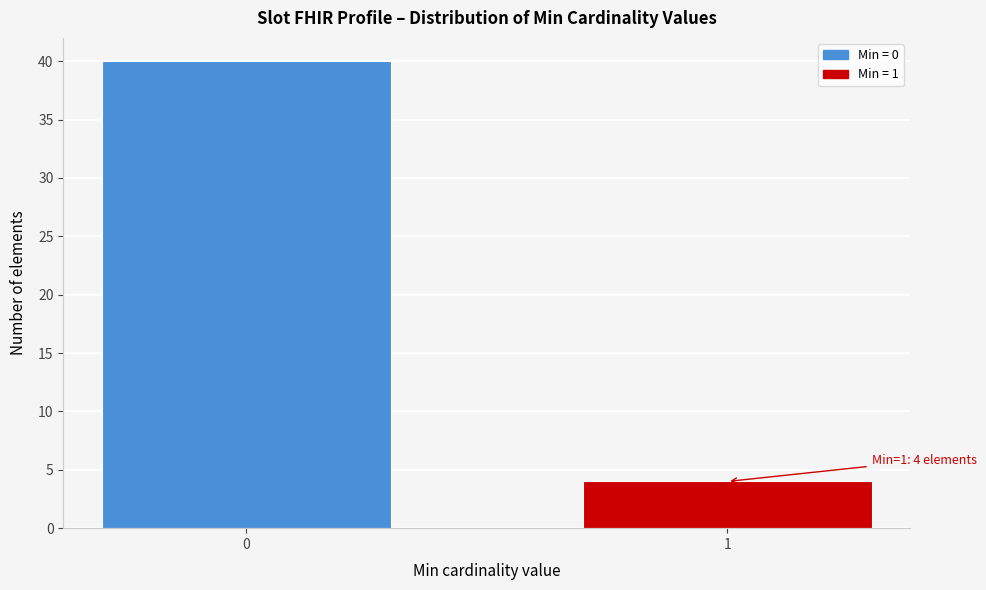

Reading right to left, list all the values displayed in this chart.

1=4	0=40